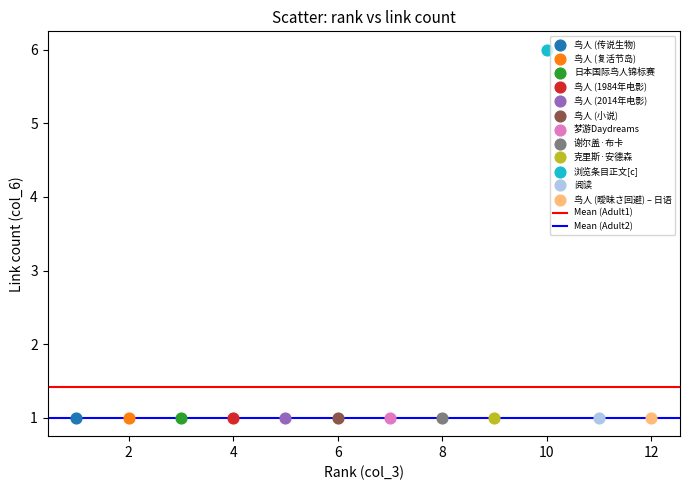

Which series contains the highest Y value?

浏览条目正文[c]